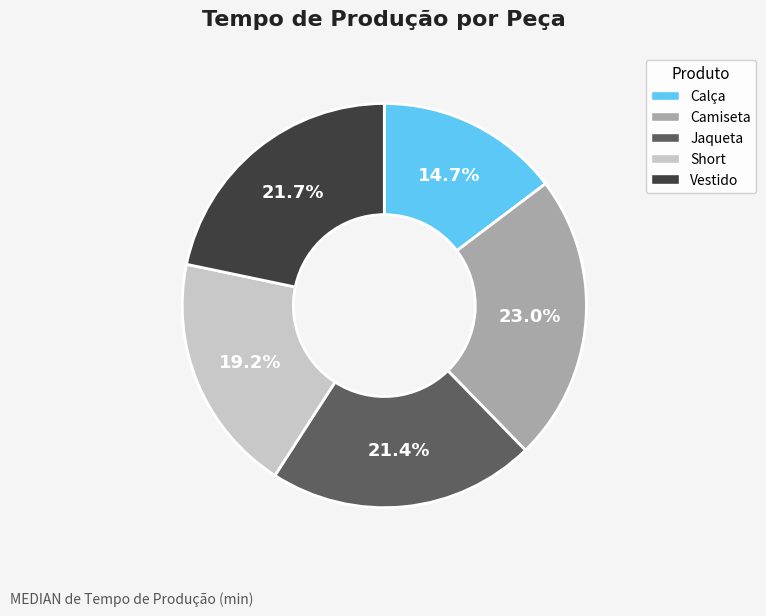

How much of the chart is everything except Jaqueta?

78.6%